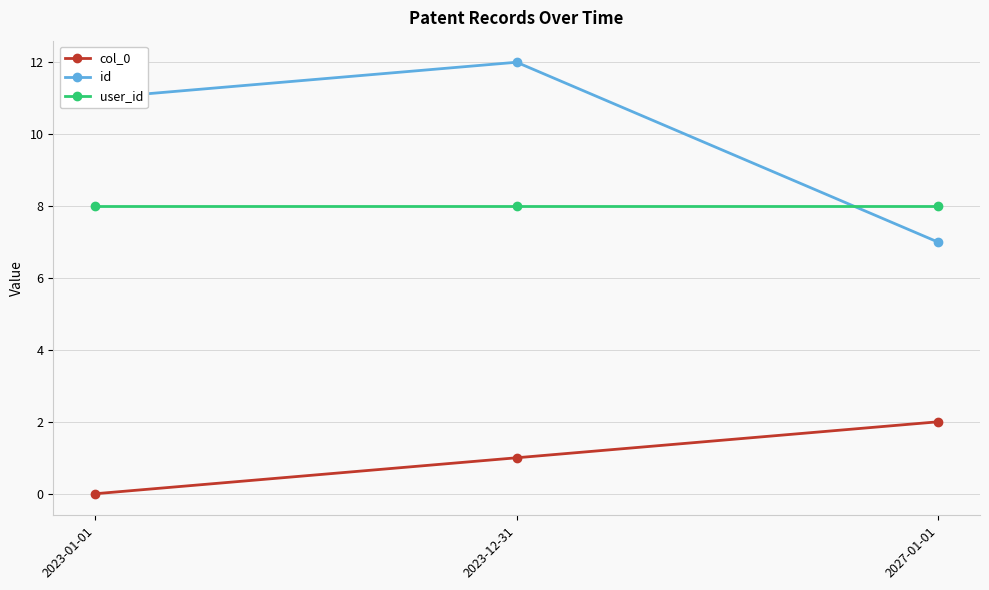

What is the average value of the col_0 series?

1